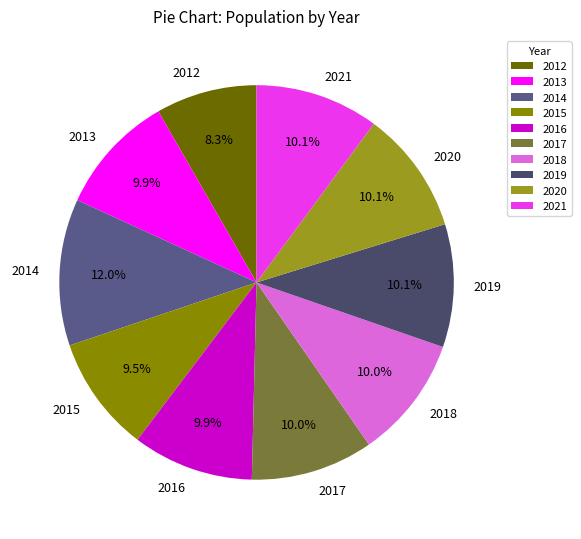

How many slices are in this pie chart?

10